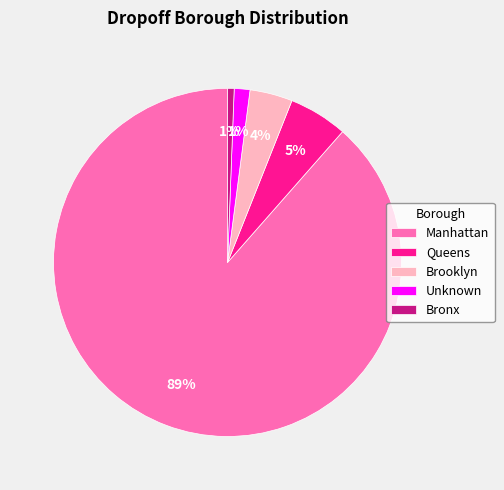

Which has a higher value, Brooklyn or Queens?

Queens